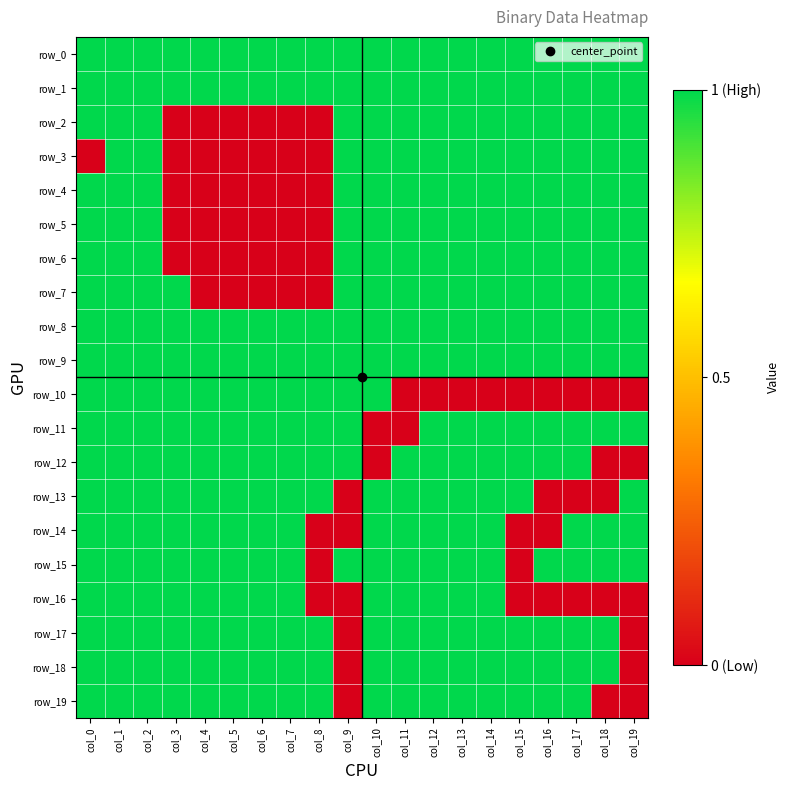

Which series changed the most between col_9 and col_11?

row_10